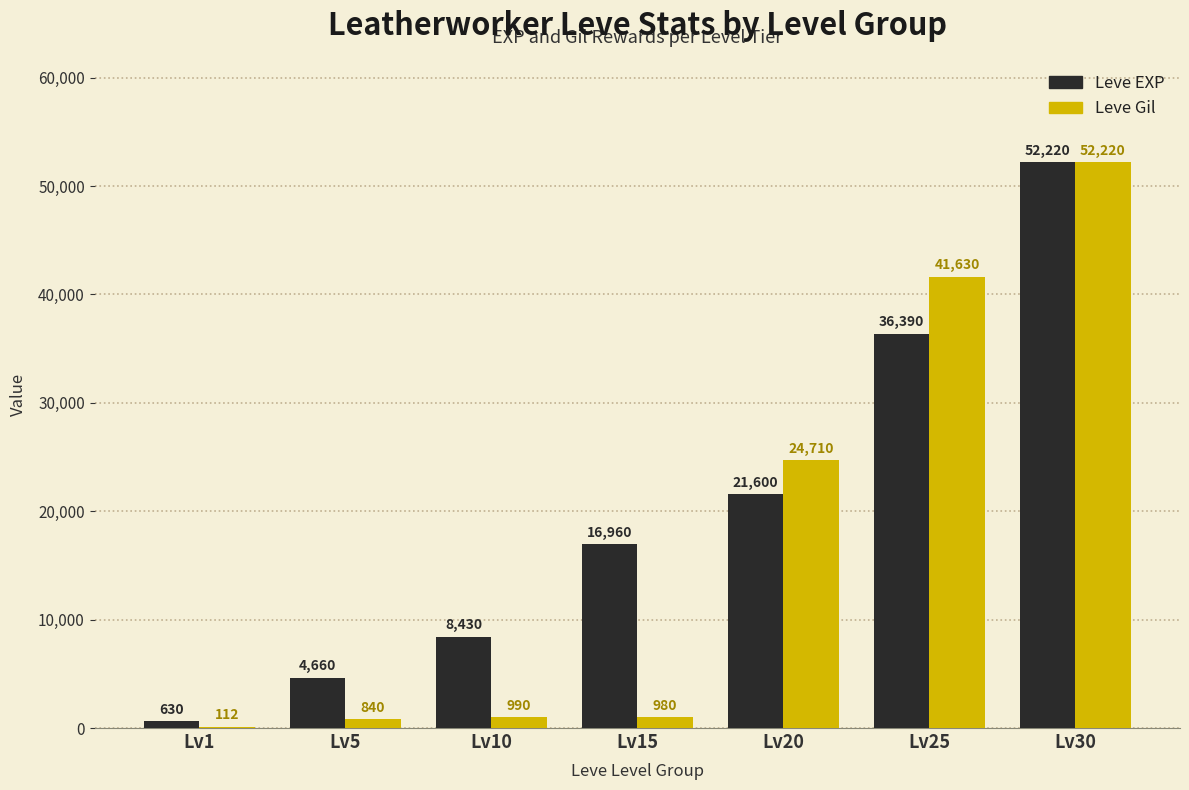

What is the average value of the Leve Gil series?

17355